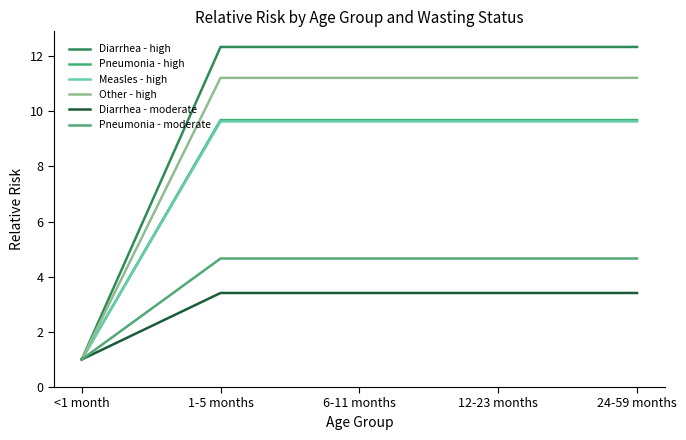

At which label does Diarrhea - moderate first exceed 3?

1-5 months